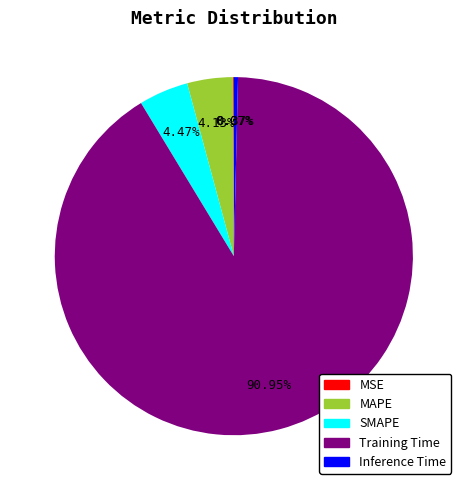

Does Training Time account for over 50% of the chart?

Yes